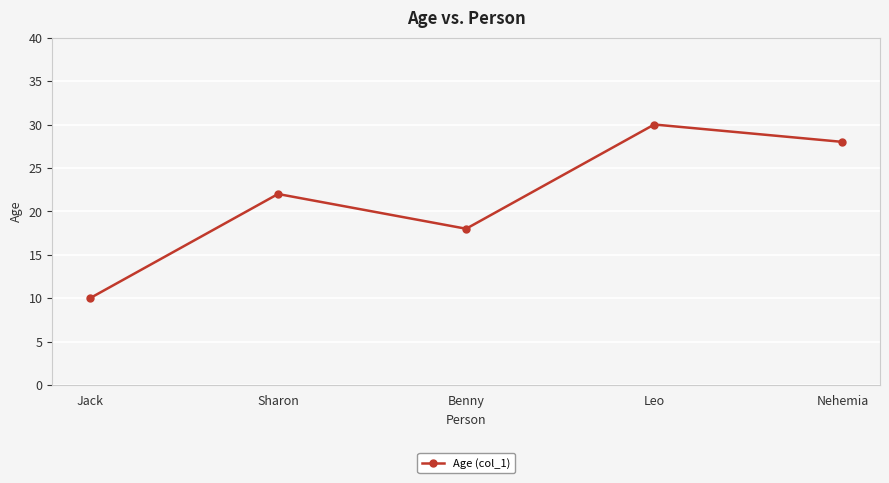

List the labels in order of value, smallest first.

Jack, Benny, Sharon, Nehemia, Leo